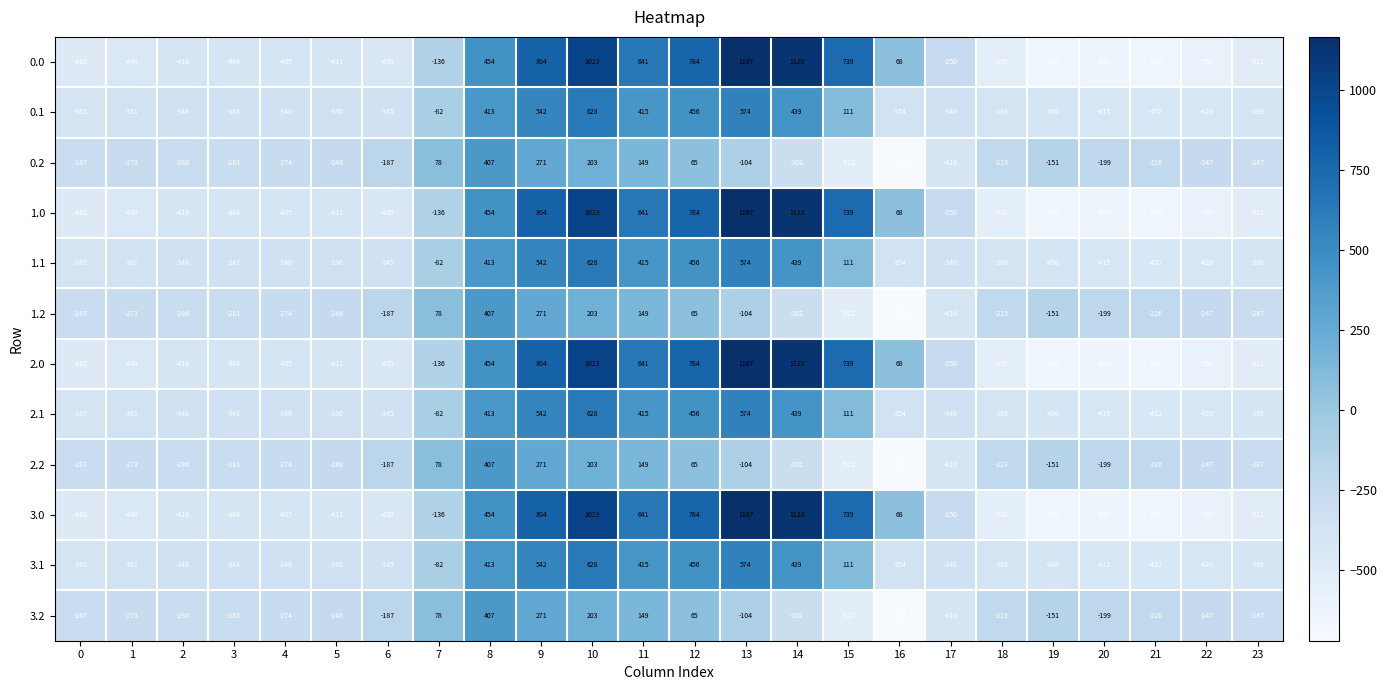

What is the difference between the highest and lowest values at 3?

123